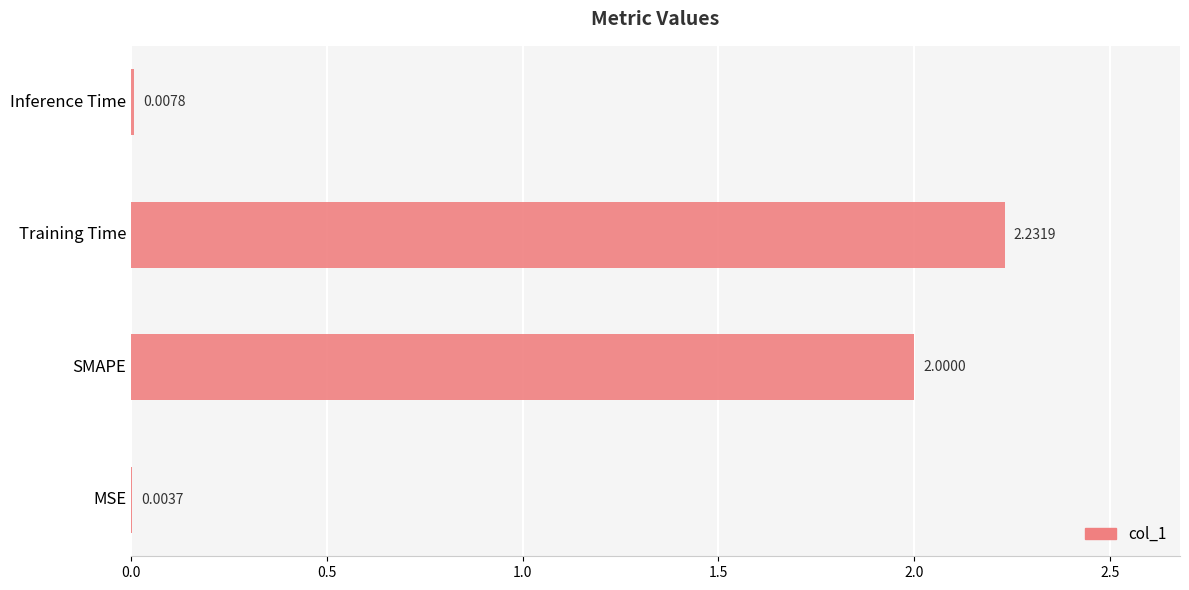

What is the sum of all values?

4.2